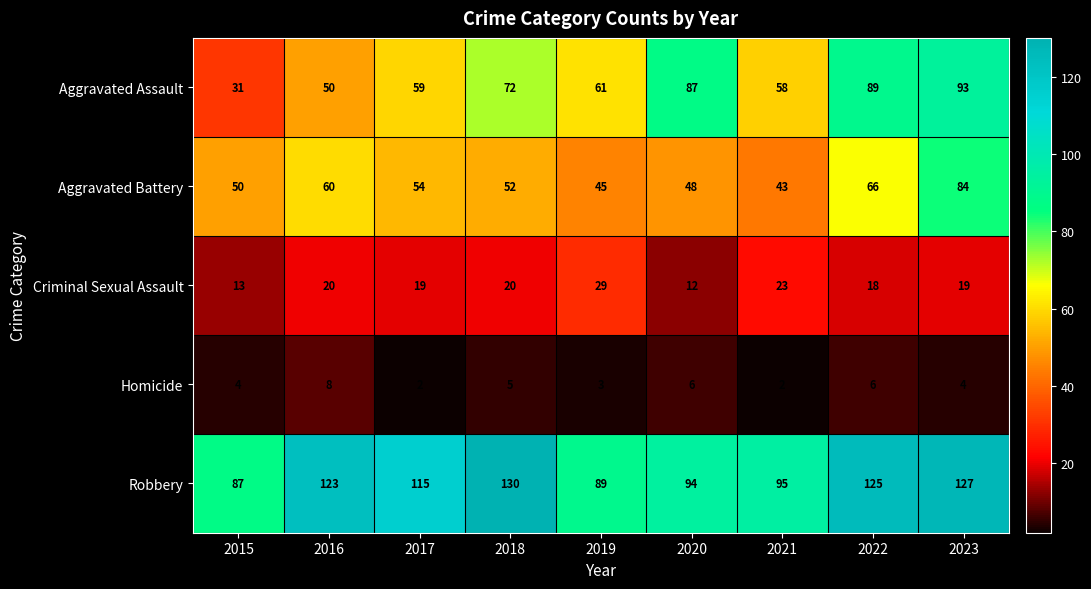

True or false: Robbery has a value of 65 at 2020.

False